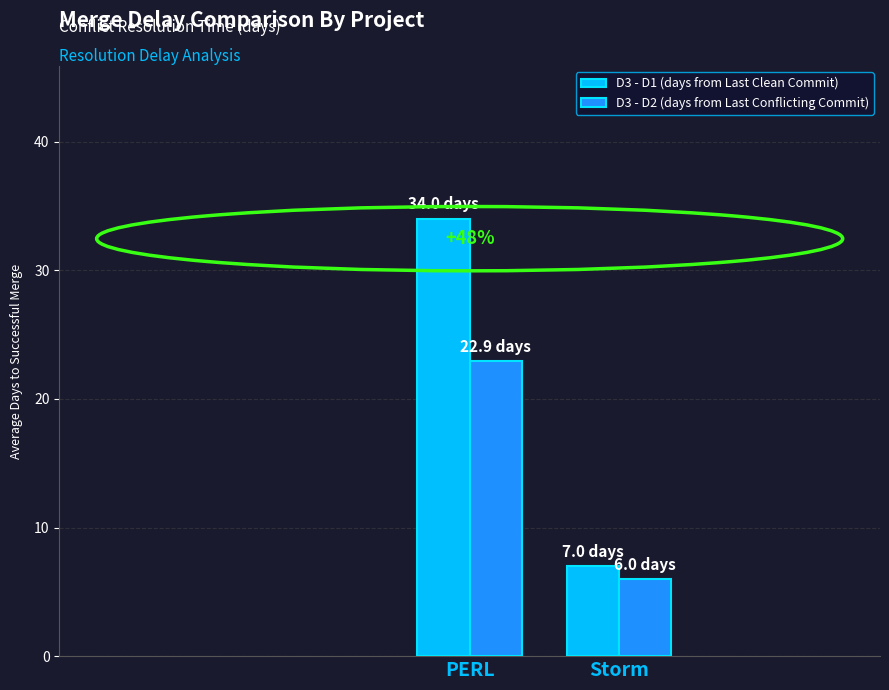

How many categories are shown in the chart?

2